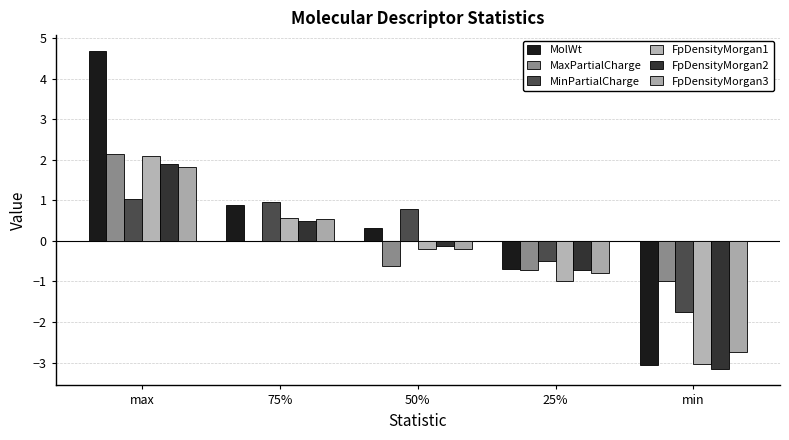

At which category is the sum across all series the highest?

max